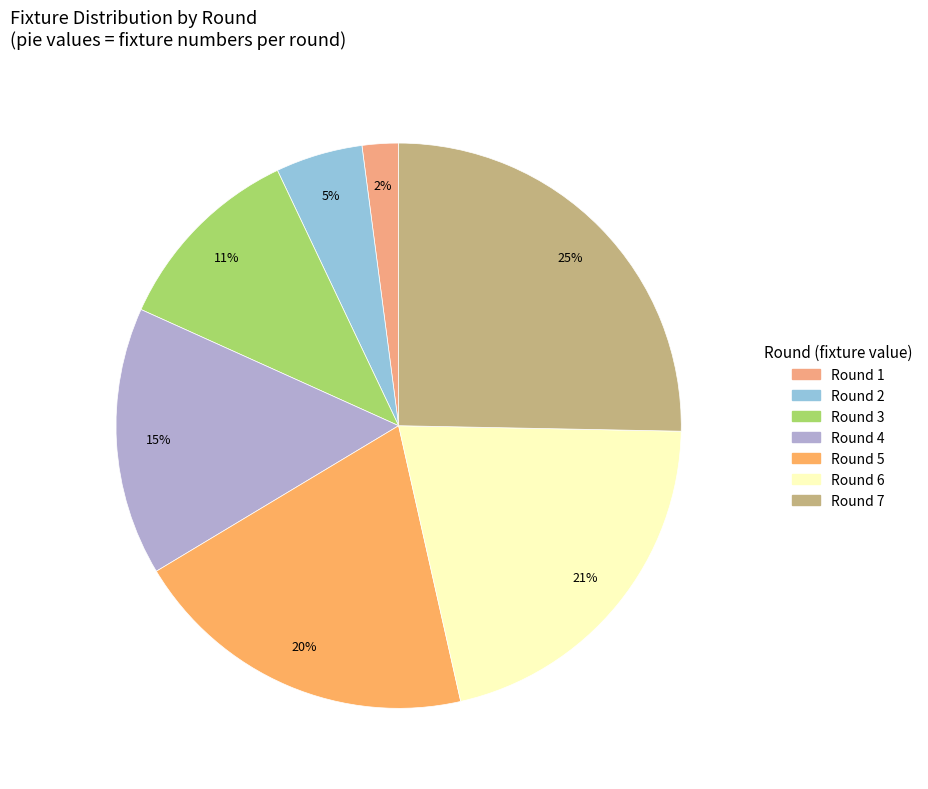

Is there a majority slice in this chart?

No